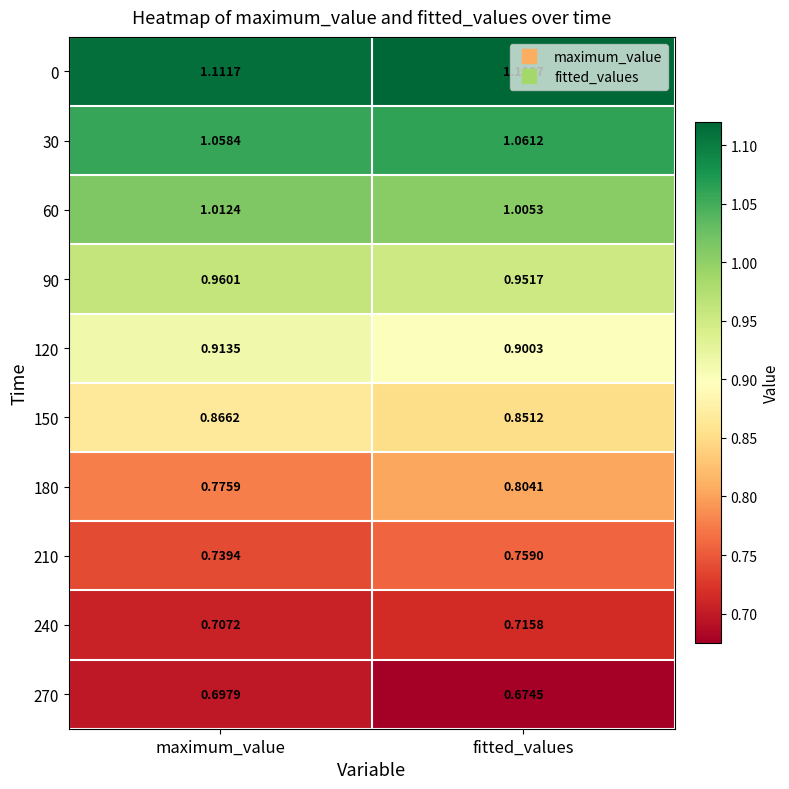

Rank the series by their maximum value, from lowest to highest.

270, 240, 210, 180, 150, 120, 90, 60, 30, 0